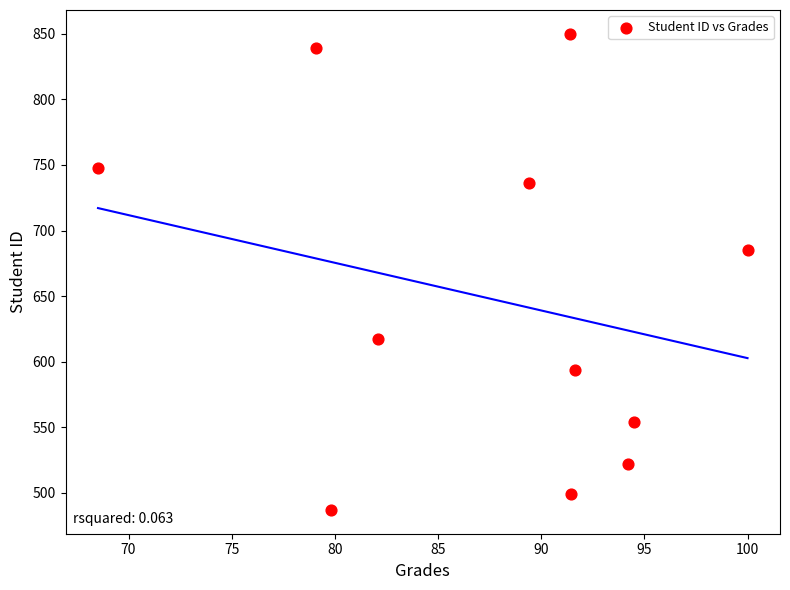

What Y value in the scatter plot is closest to 668?

685